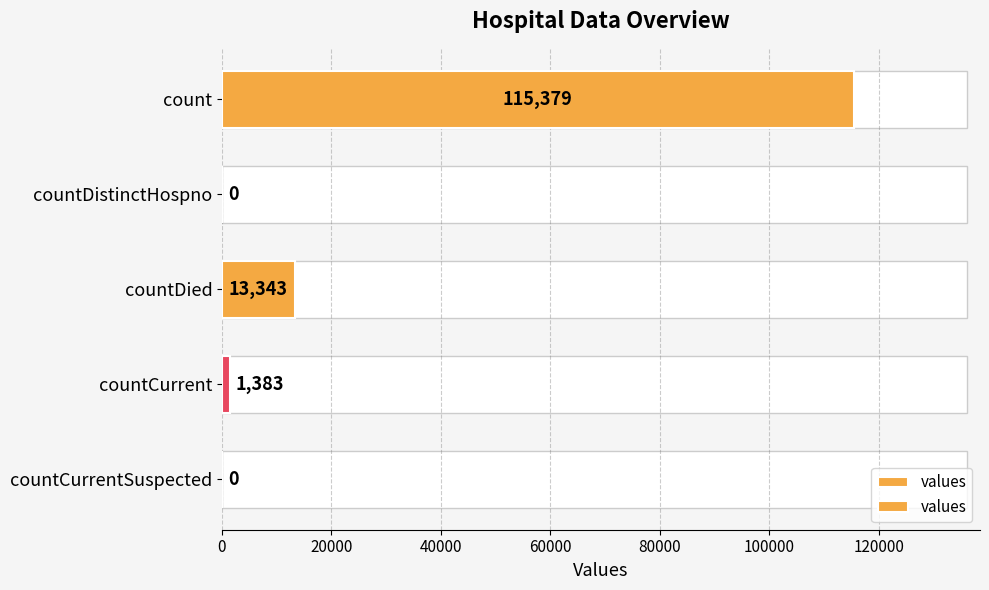

How many series are shown in this chart?

1